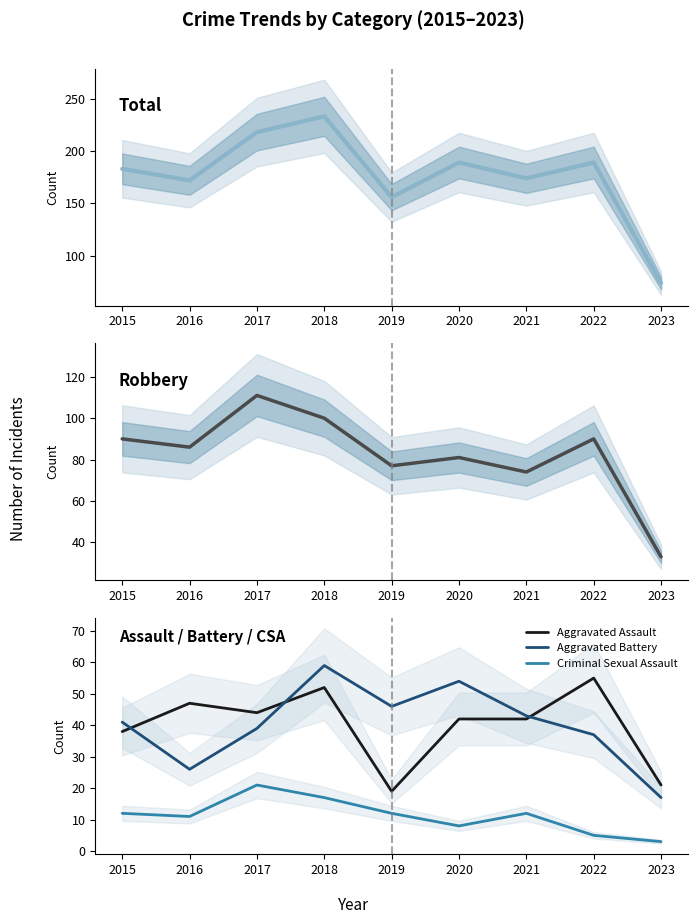

True or false: Total has more than 1 points higher than both neighbors.

True